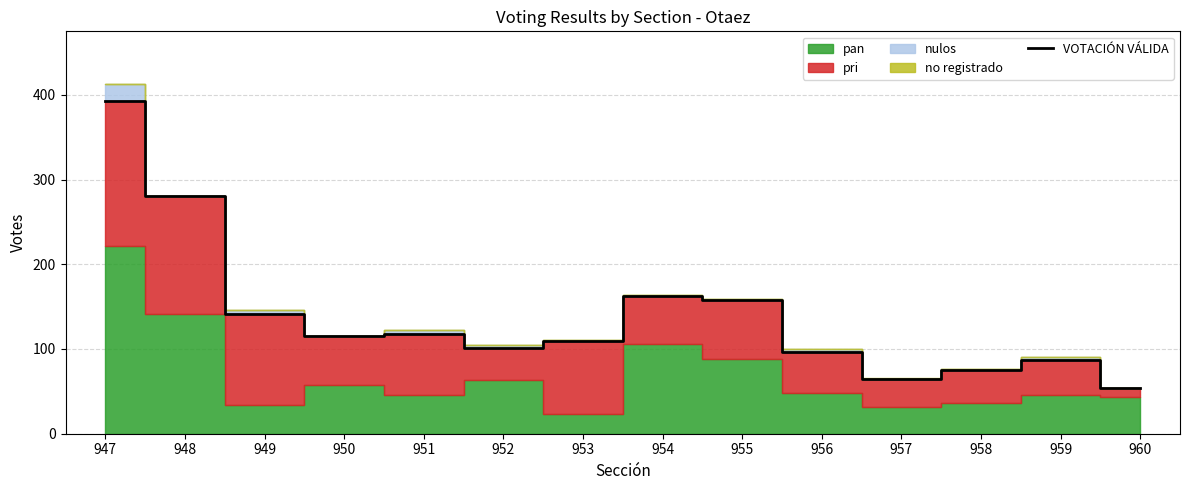

True or false: the data shows 24 at 953.

False